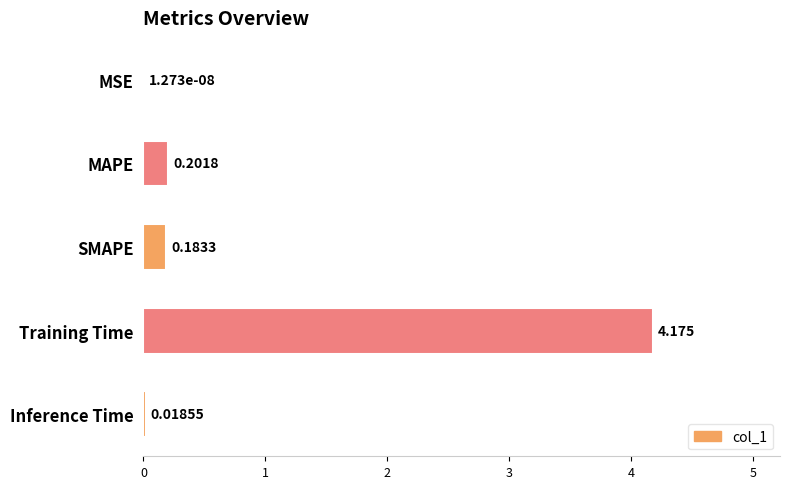

Are the bars horizontal?

Yes